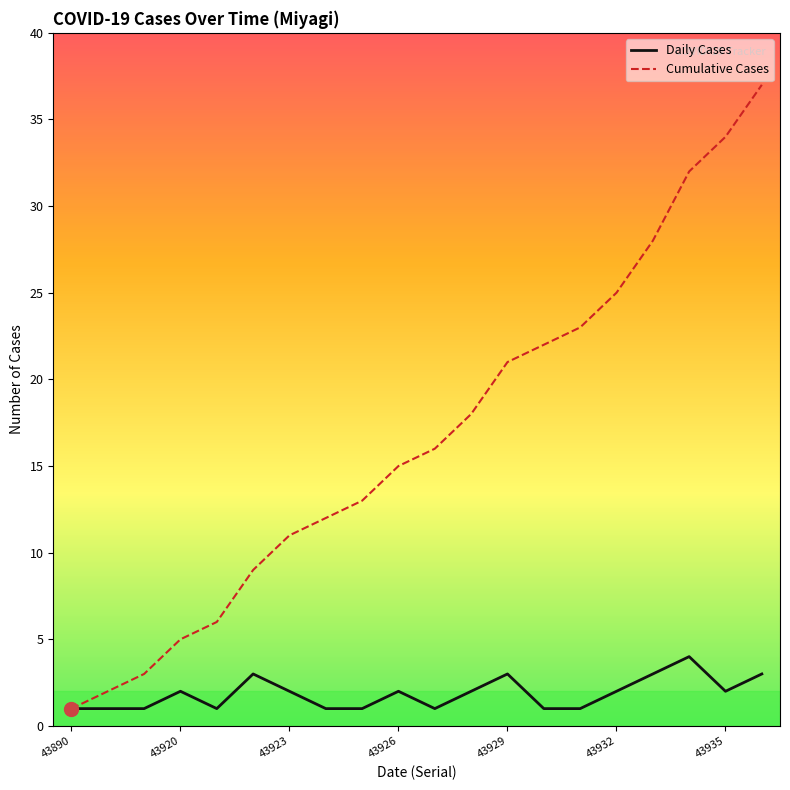

Which series has the largest total across all categories?

Cumulative Cases